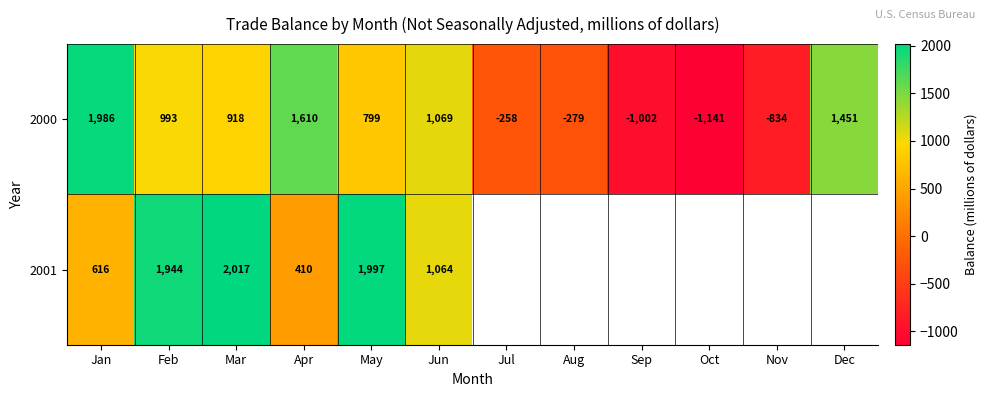

True or false: 2000 has a value of 1240.0 at Mar.

False